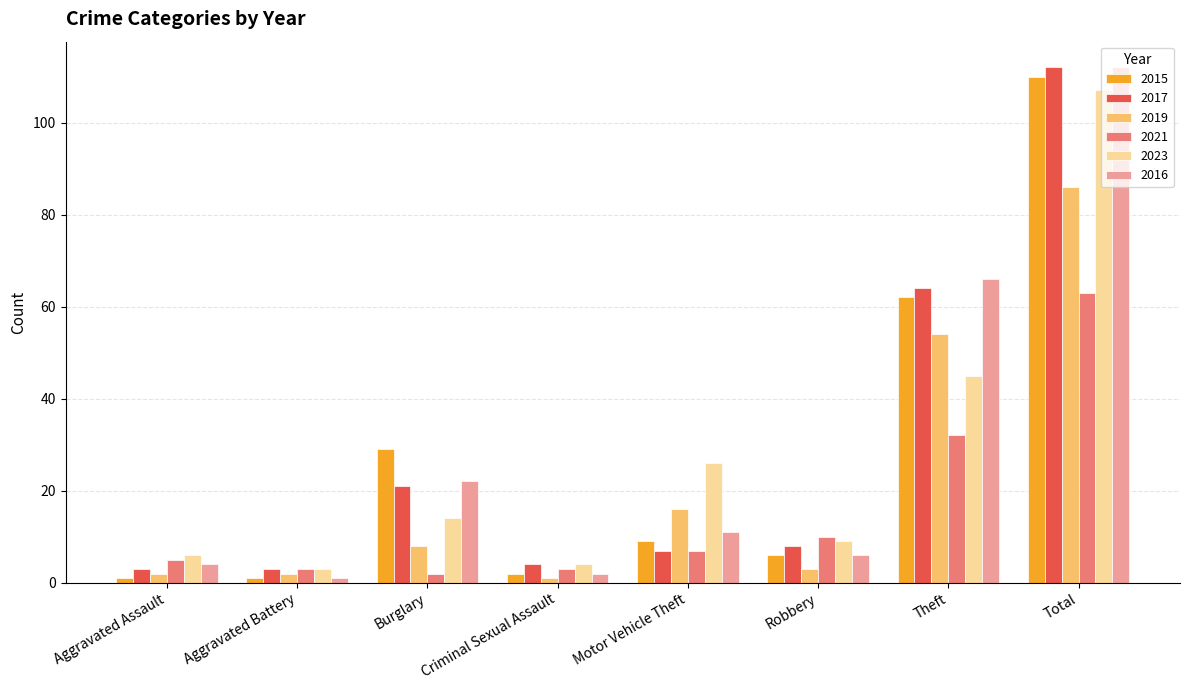

How many bars are there in each group?

6